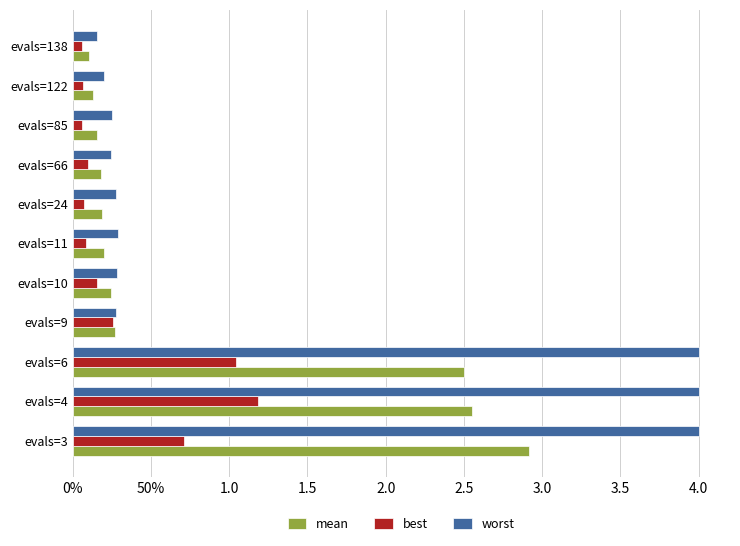

At how many categories does at least one series exceed 3?

3